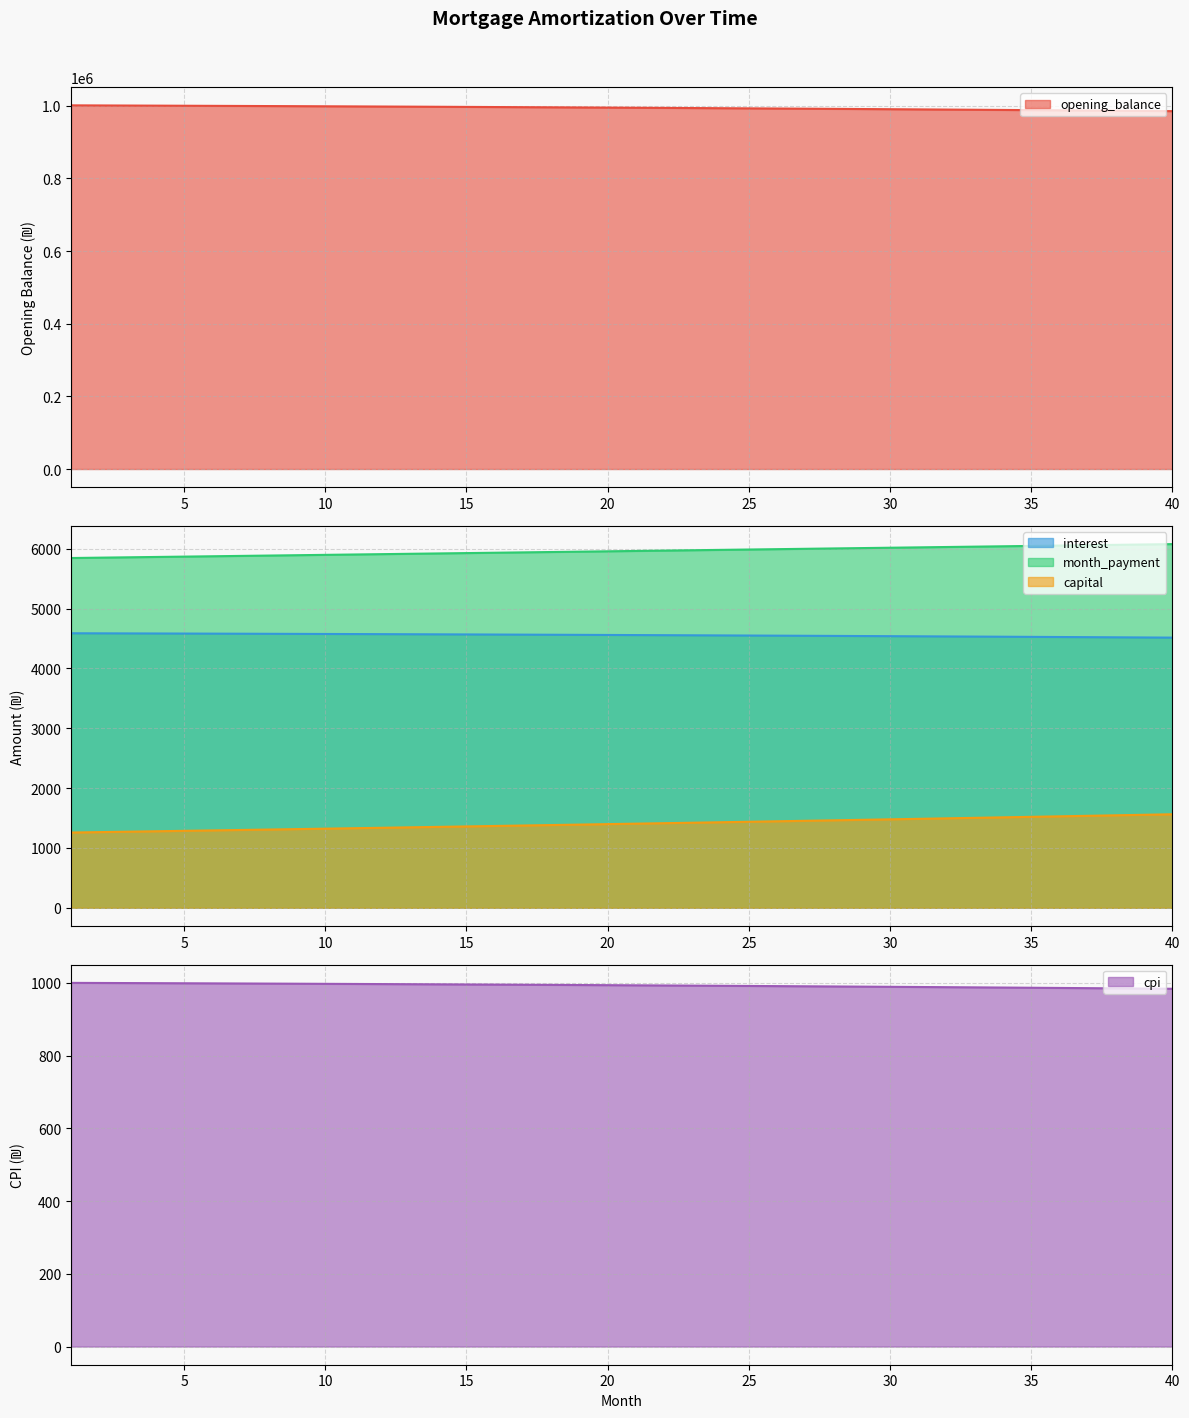

True or false: cpi and capital cross at least once.

False